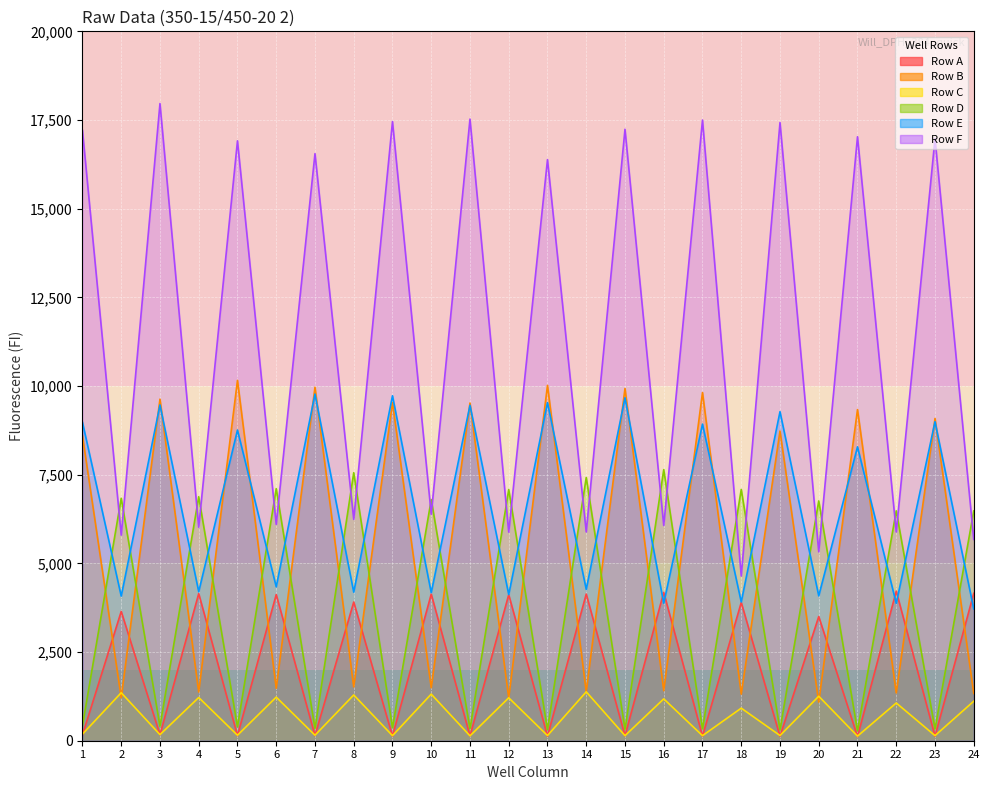

Rank the series by their maximum value, from highest to lowest.

Row F, Row B, Row E, Row D, Row A, Row C